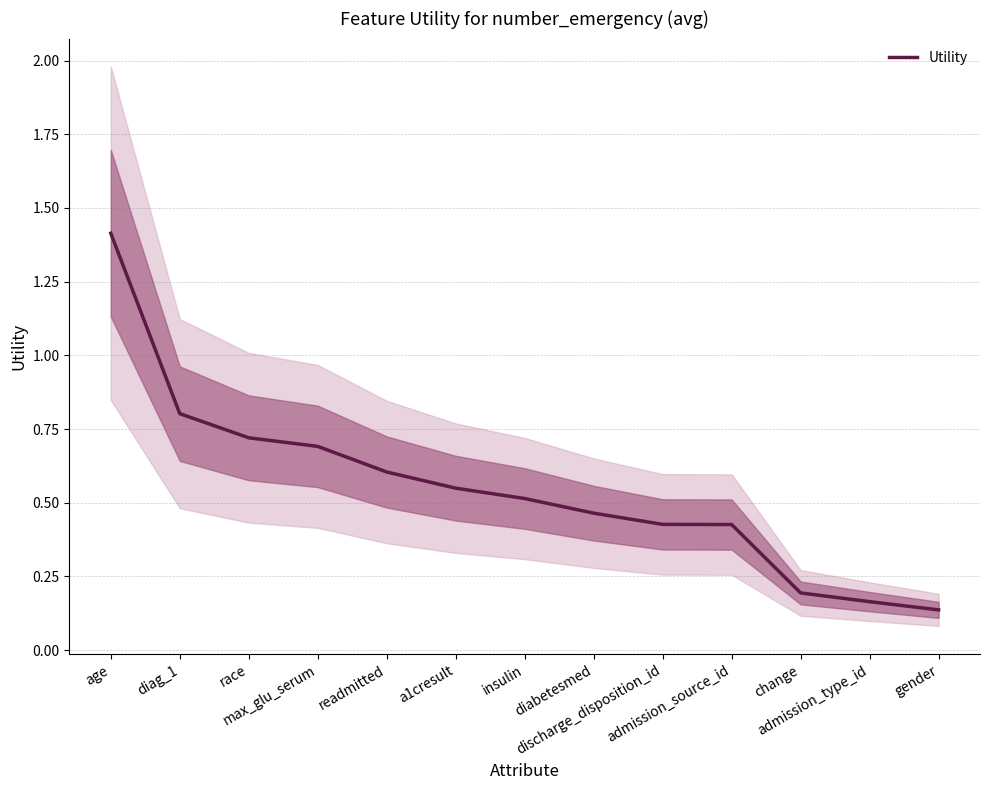

Between age and admission_type_id, which is larger?

age